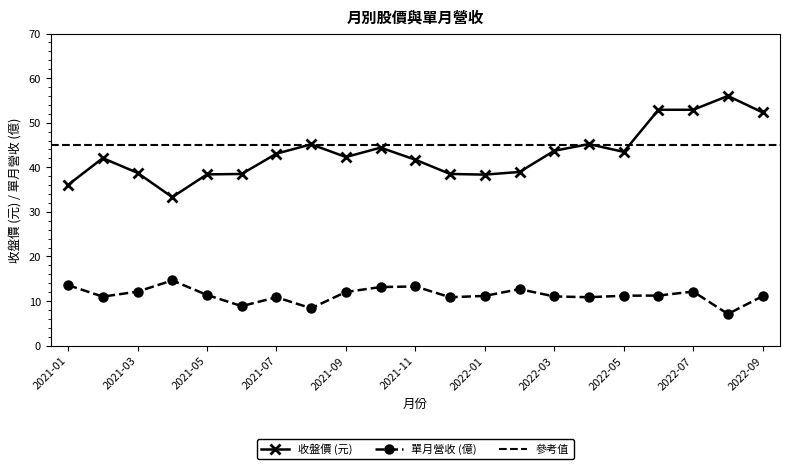

What position from the right is 2021-07?

15